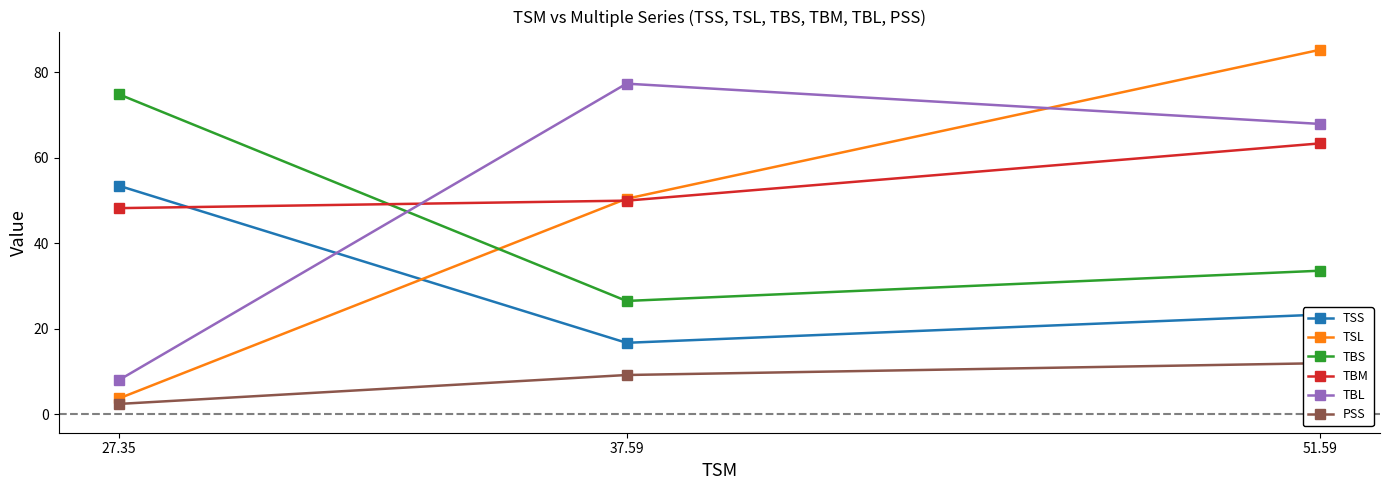

What position from the right is 37.59?

2